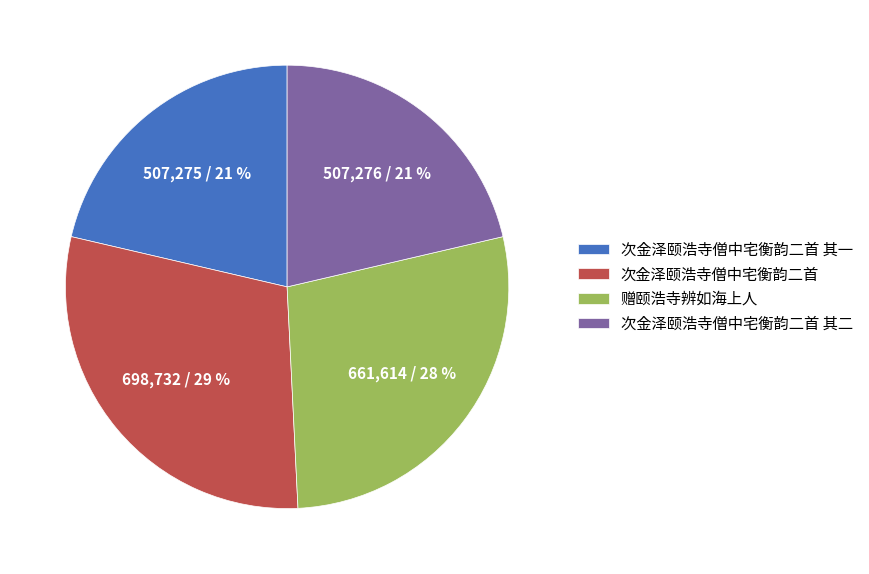

To the nearest percent, what is the average slice percentage?

25%